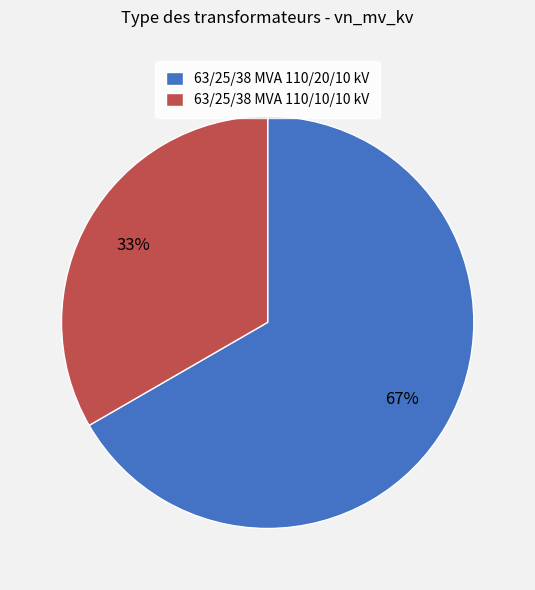

Approximately how many times larger is the value at 63/25/38 MVA 110/20/10 kV compared to 63/25/38 MVA 110/10/10 kV?

2.0